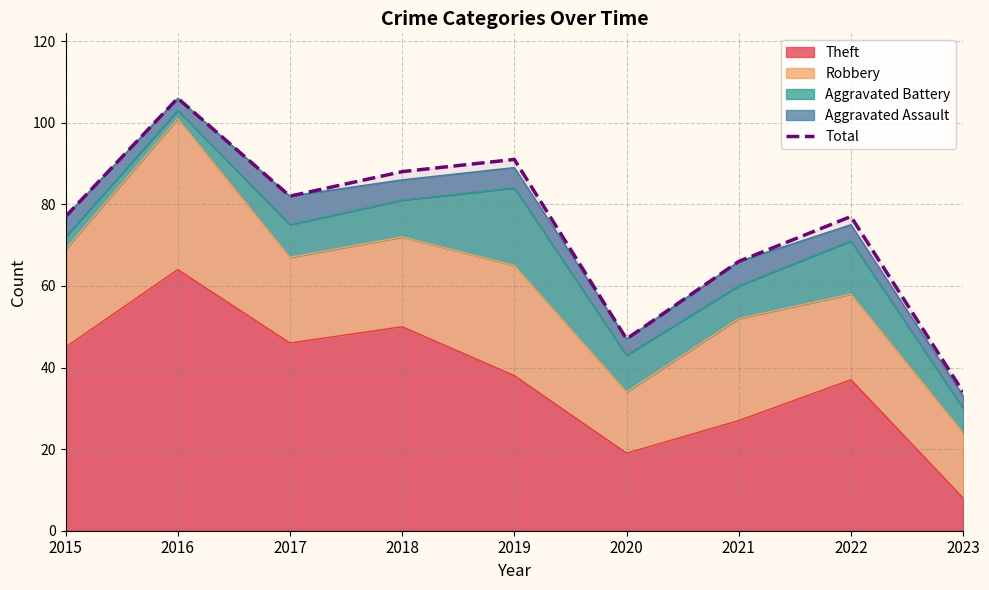

Reading left to right, what are all the values shown in this chart?

77	106	82	88	91	47	66	77	34